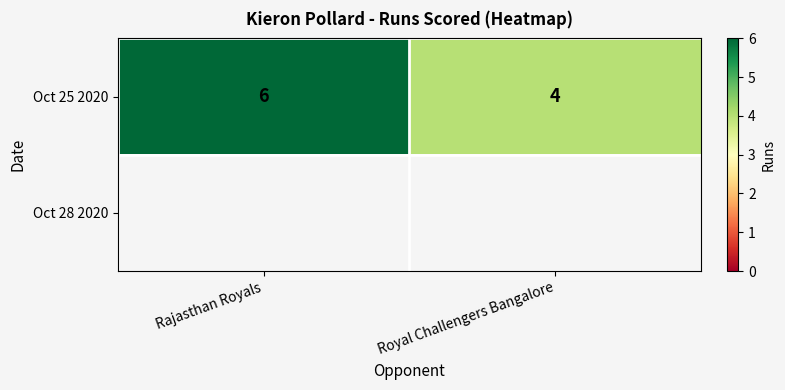

How many data points in Oct 25 2020 are less than 6?

1